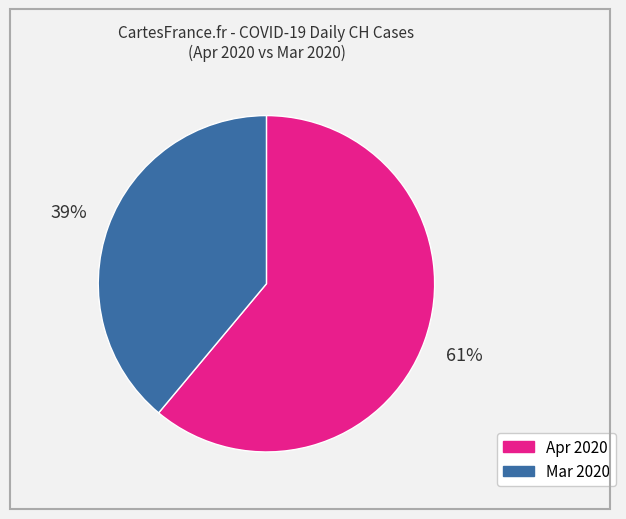

To the nearest percent, what is the difference between the largest and smallest slice percentages?

22%